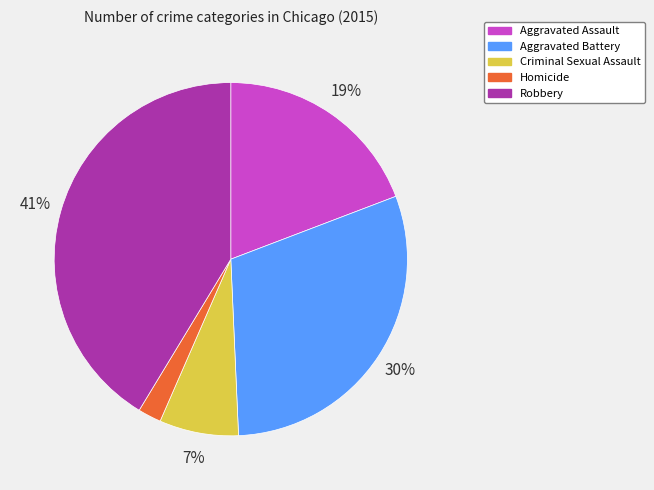

True or false: Criminal Sexual Assault accounts for 1% of the total.

False